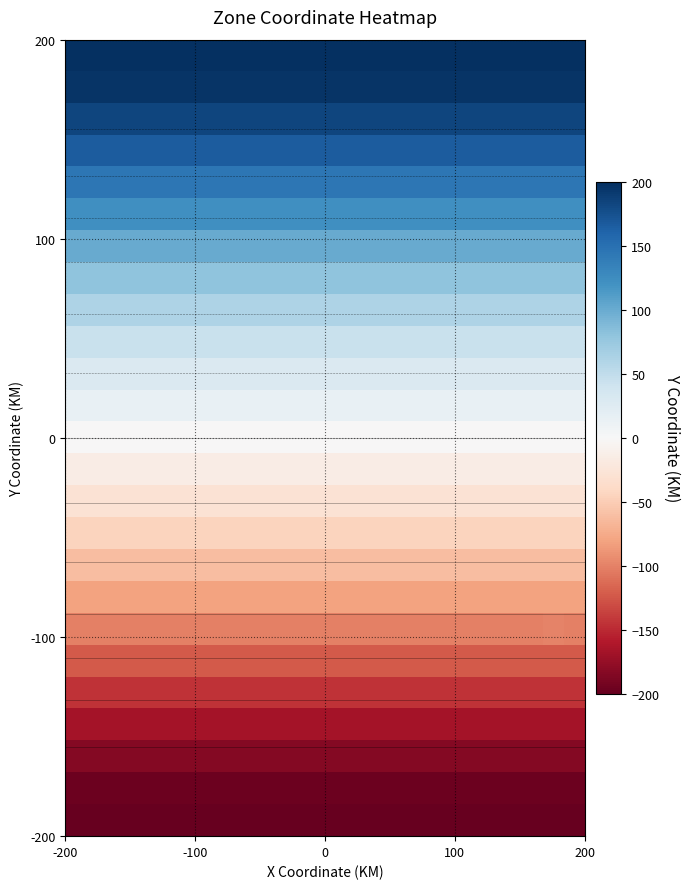

What is the maximum value shown in the chart?

200.0